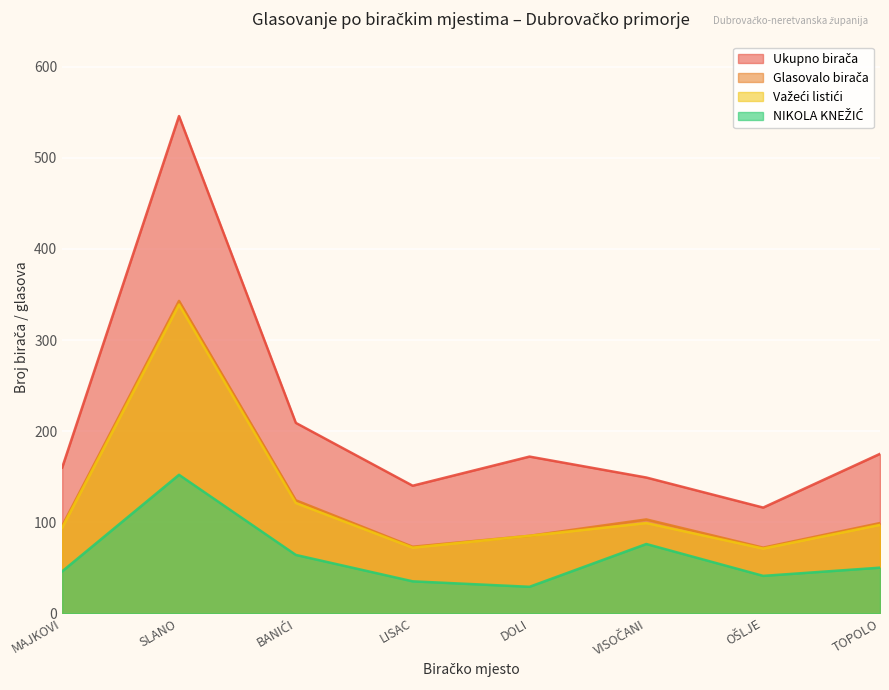

How many values in the Glasovalo birača series are below 99?

4